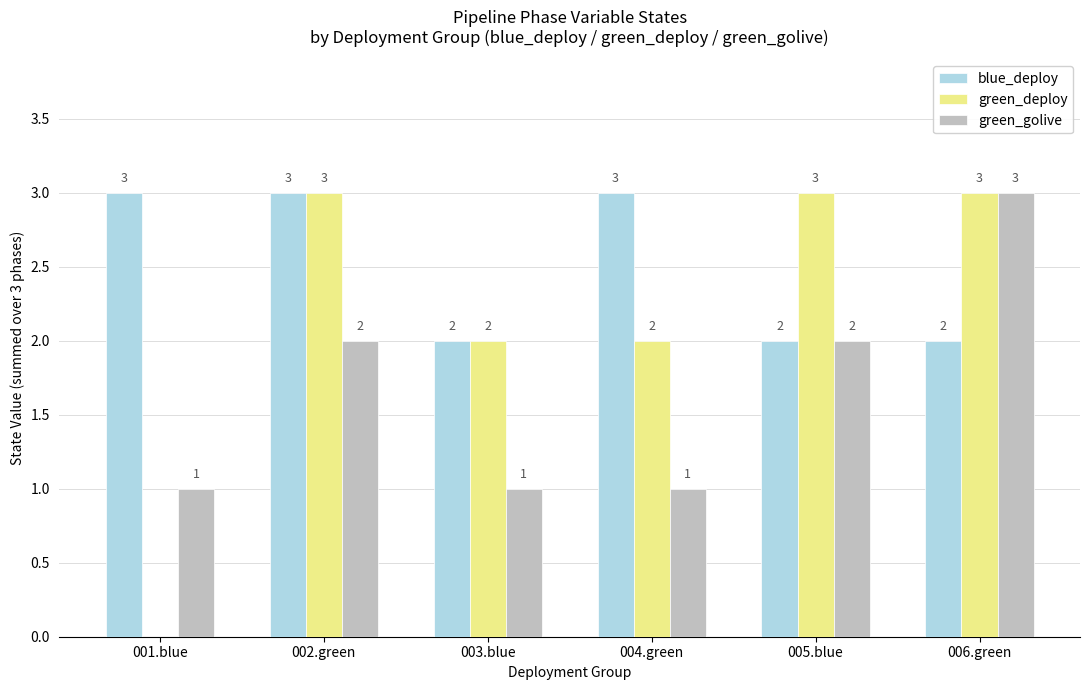

Reading left to right, transcribe all the data shown in this chart.

blue_deploy: 001.blue=3	002.green=3	003.blue=2	004.green=3	005.blue=2	006.green=2
green_deploy: 001.blue=0	002.green=3	003.blue=2	004.green=2	005.blue=3	006.green=3
green_golive: 001.blue=1	002.green=2	003.blue=1	004.green=1	005.blue=2	006.green=3